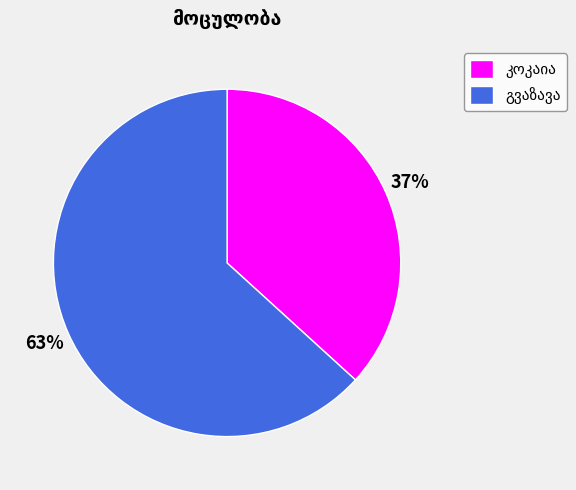

To the nearest percent, what is the average slice percentage?

50%